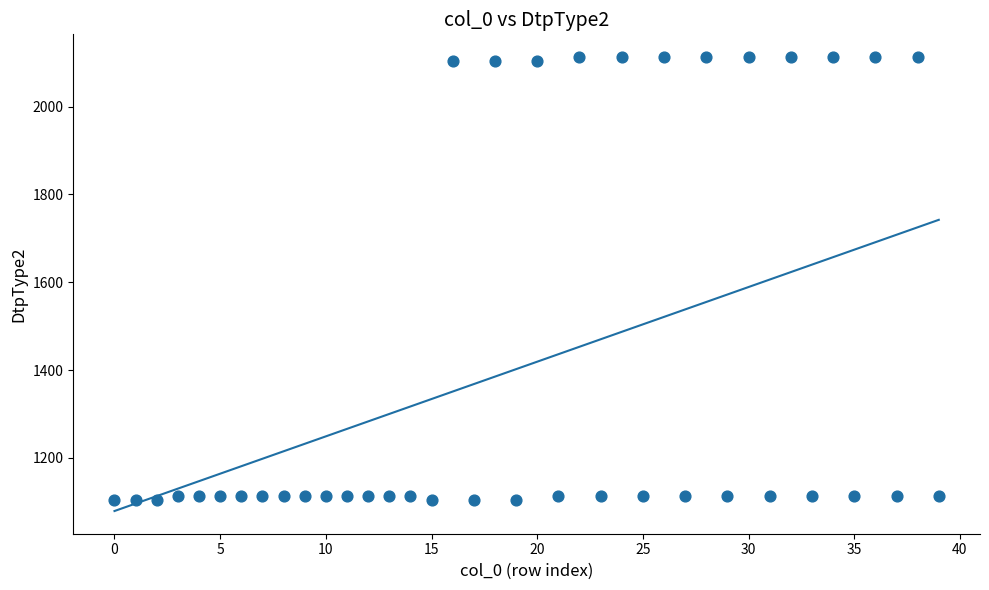

What is the range of Y values (max minus min)?

1010